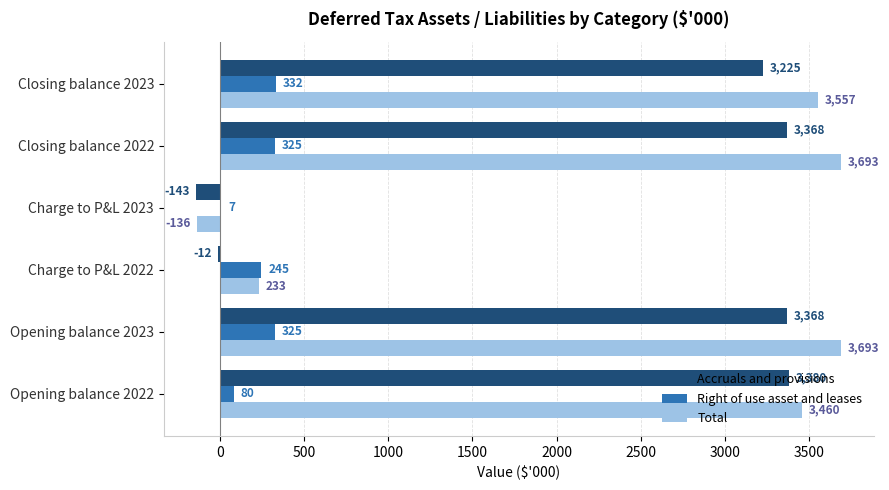

What is the sum of all Total values?

14500